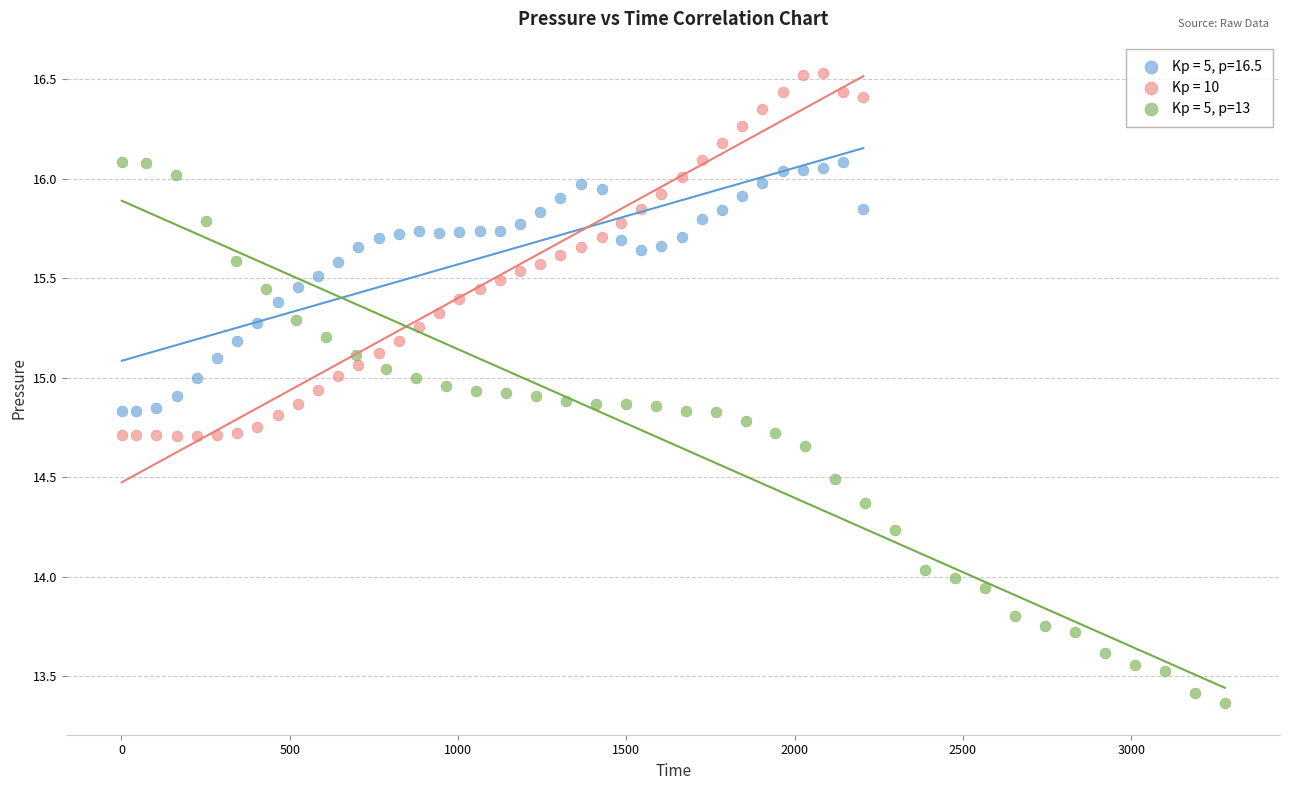

What are all the series names shown in the legend?

Kp = 5, p=16.5, Kp = 10, Kp = 5, p=13